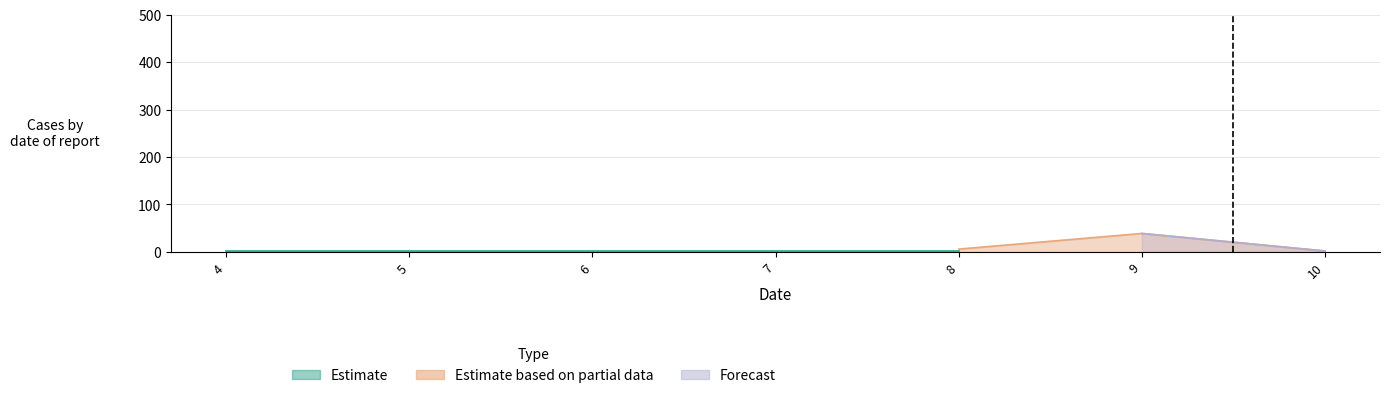

Which category has the highest value in the Forecast series?

9